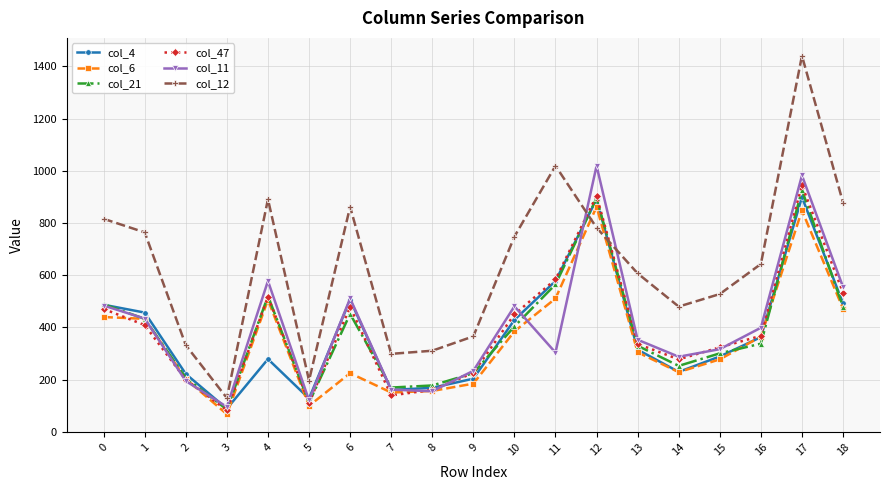

Read the col_12 value at 11, to the nearest 10.

1020